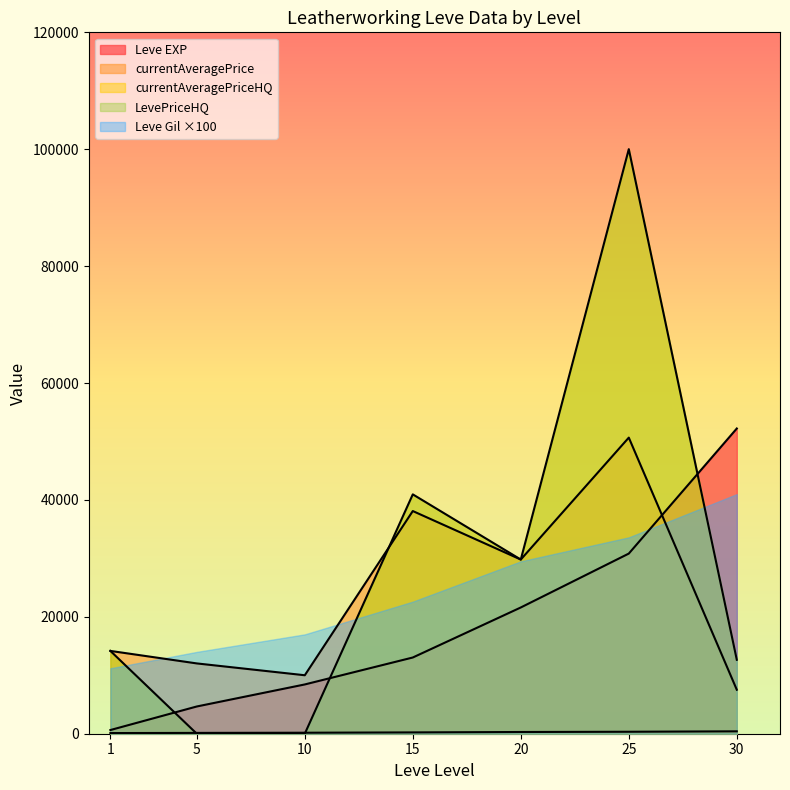

Reading right to left, extract all data points from this chart.

Leve EXP: 52220	30820	21600	13040	8430	4660	630
Leve Gil: 410	336	295	226	170	140	112
currentAveragePrice: 7524	50660	29800	38098	10004	12028	14167
currentAveragePriceHQ: 12650	100015	29800	40952	0	0	14167